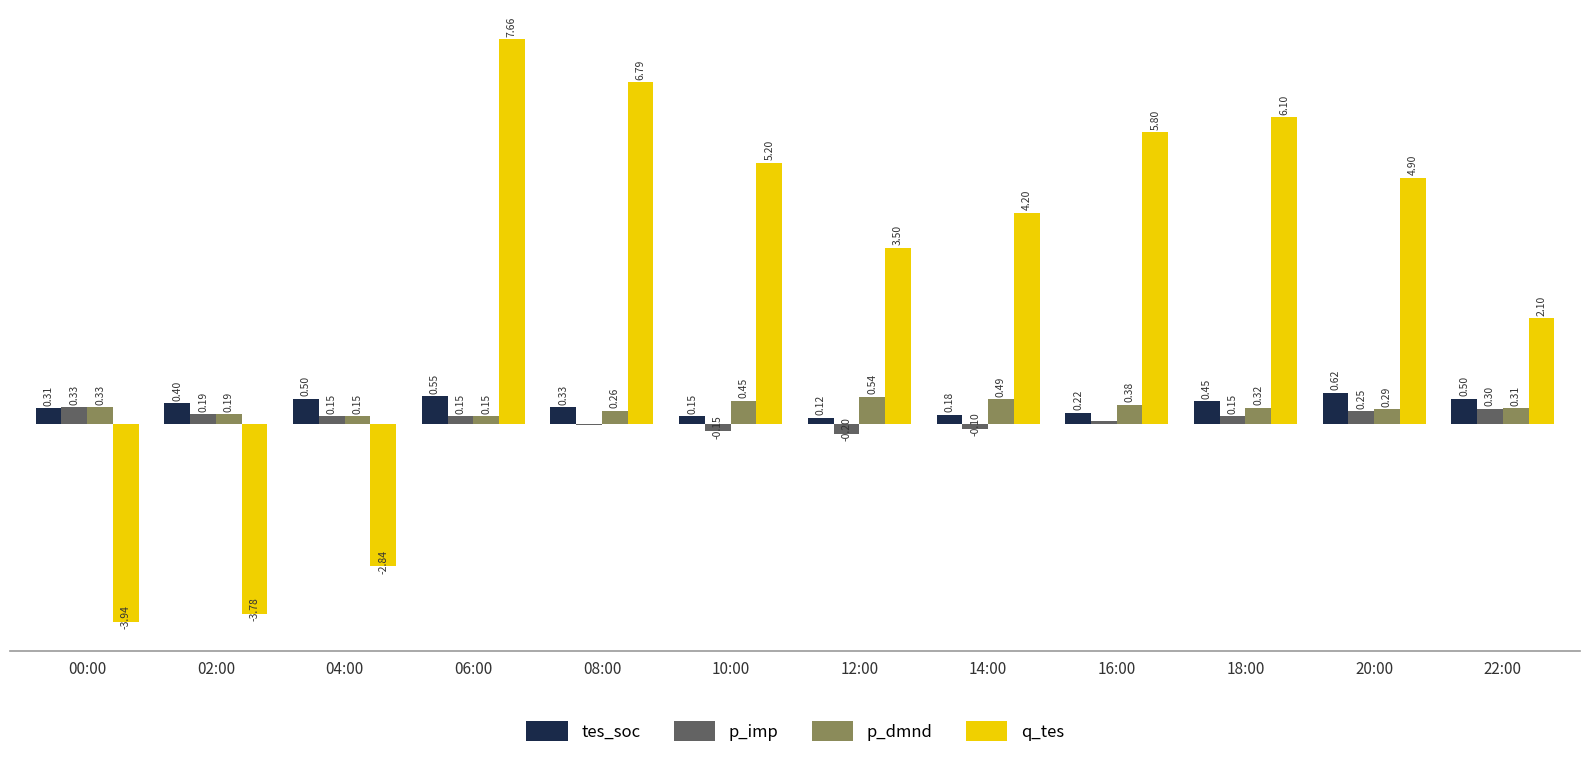

Which series has the largest total across all categories?

q_tes